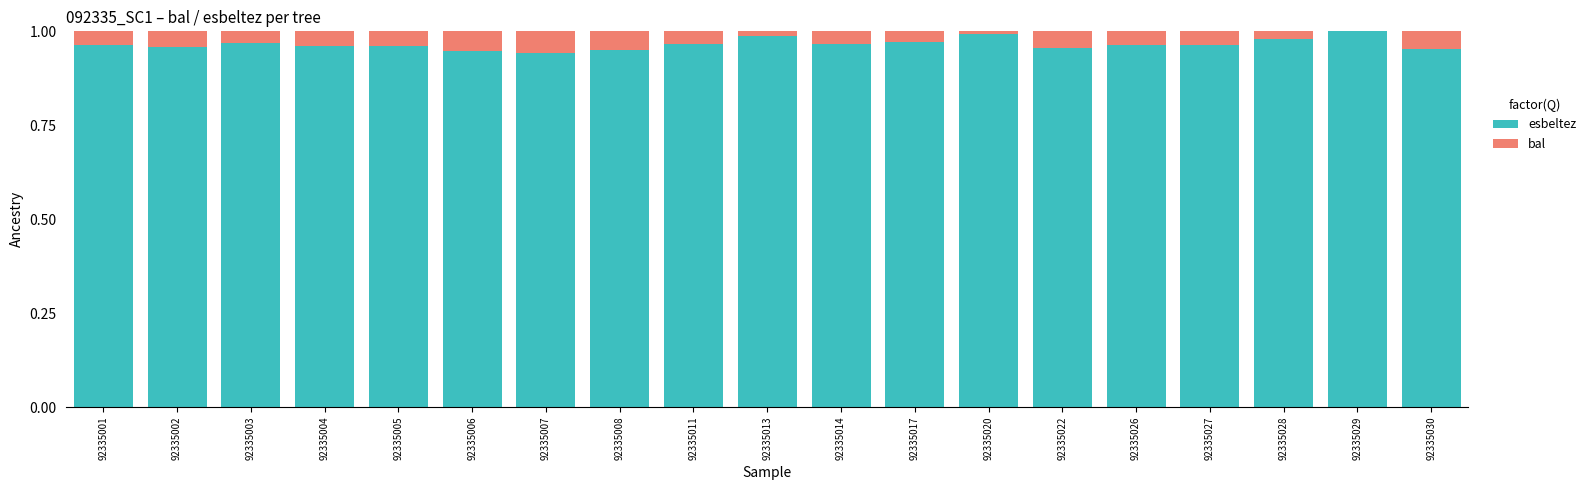

The esbeltez series shows 1.4 at 92335007. True or false?

False